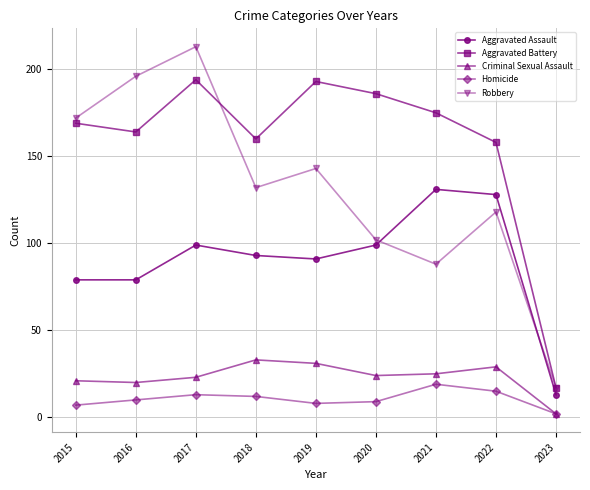

What is the sum of the Robbery values at 2015 and 2016?

368